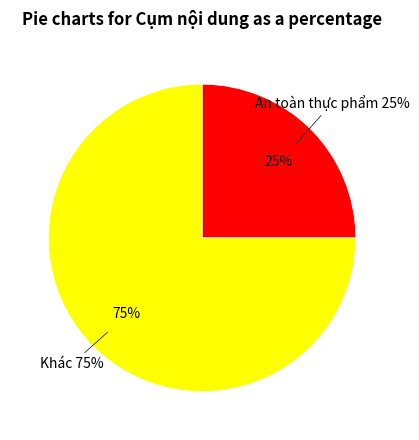

Does Khác represent more than half of the total?

Yes